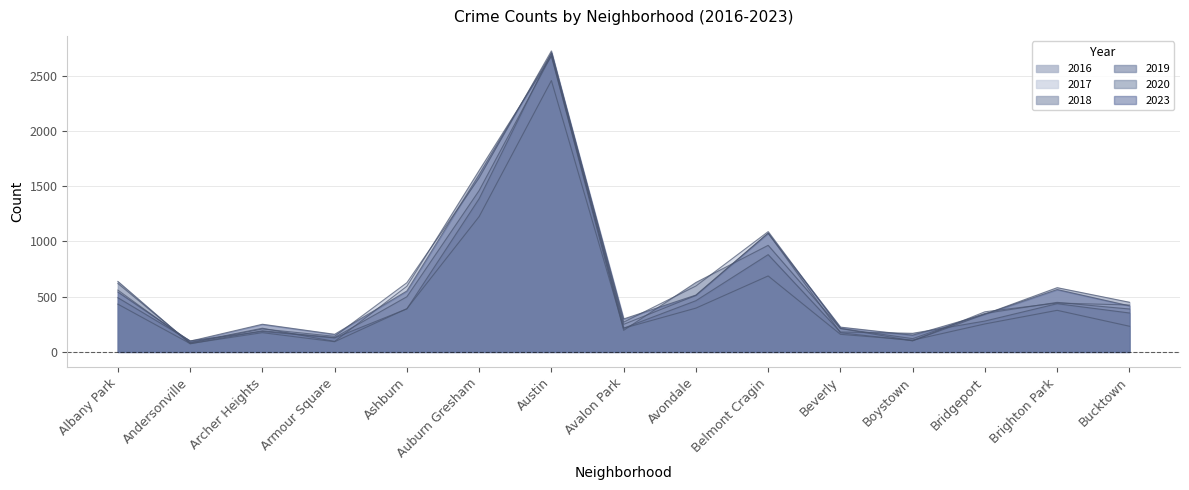

What is the label of the 4th point from the right?

Boystown